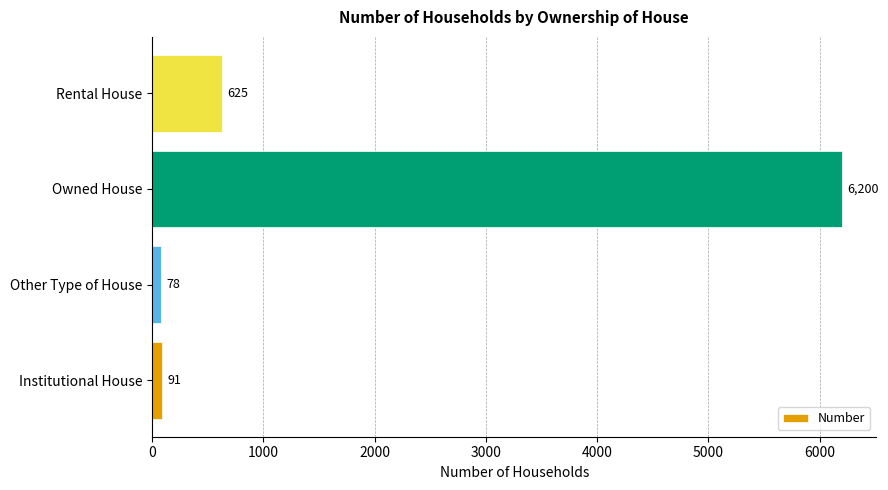

What is the sum of all values?

6994